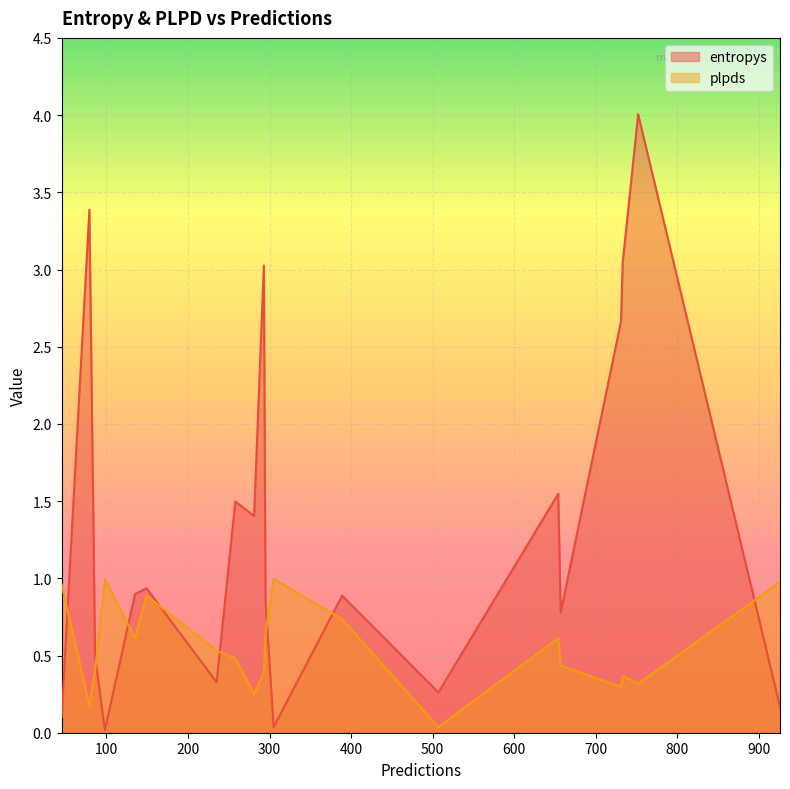

At which category is the sum across all series the highest?

752